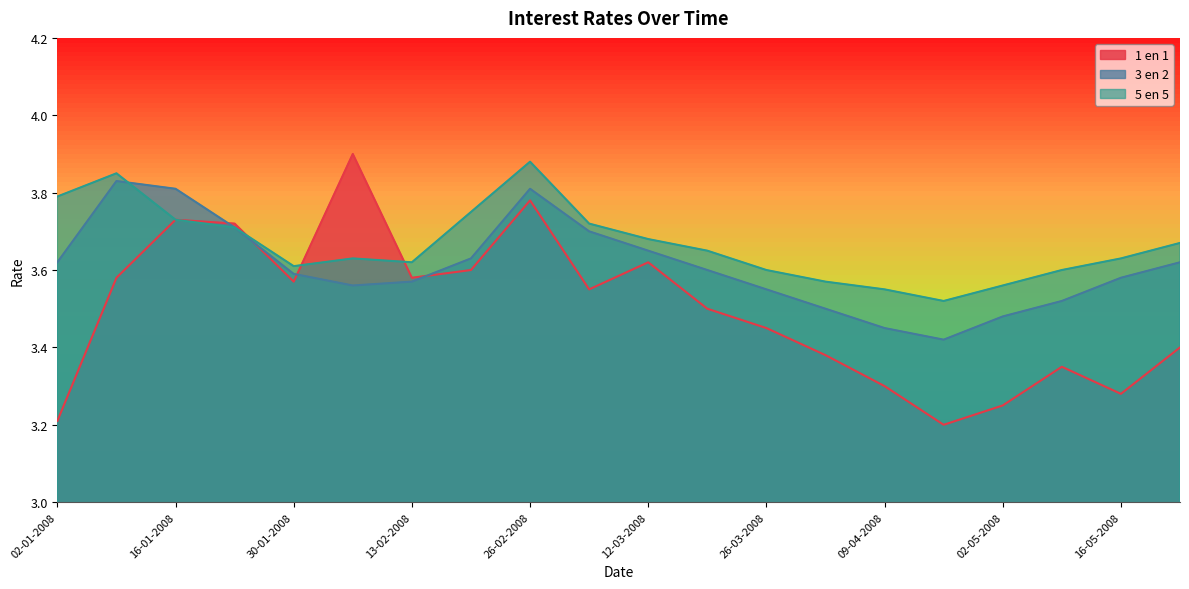

What are all the series names shown in the legend?

1 en 1, 3 en 2, 5 en 5